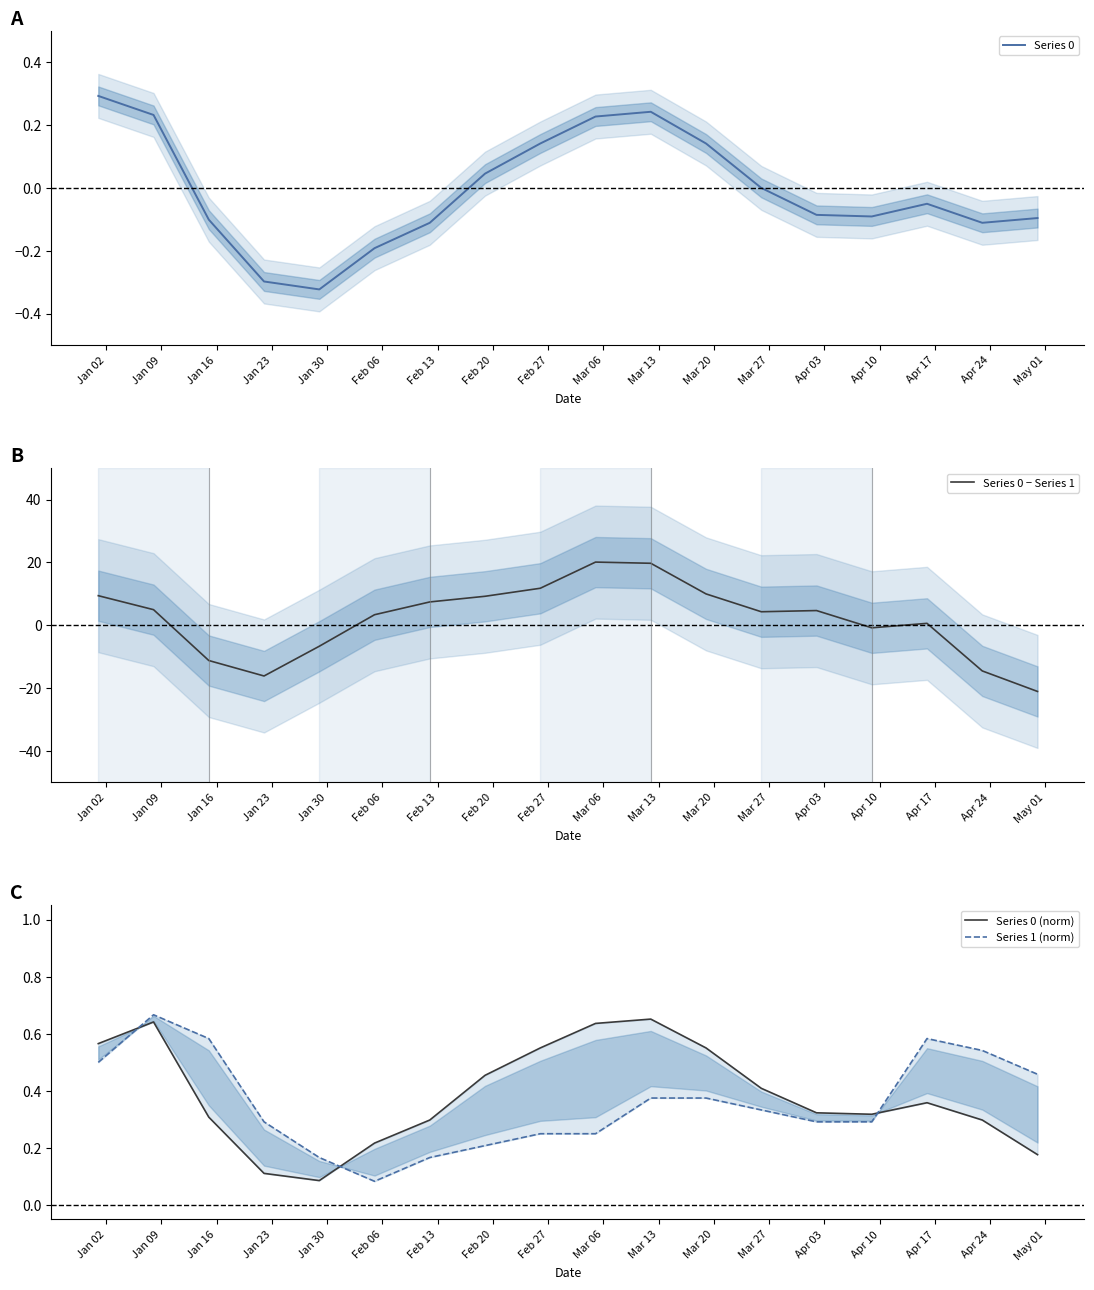

What is the smallest value displayed?

-21.1